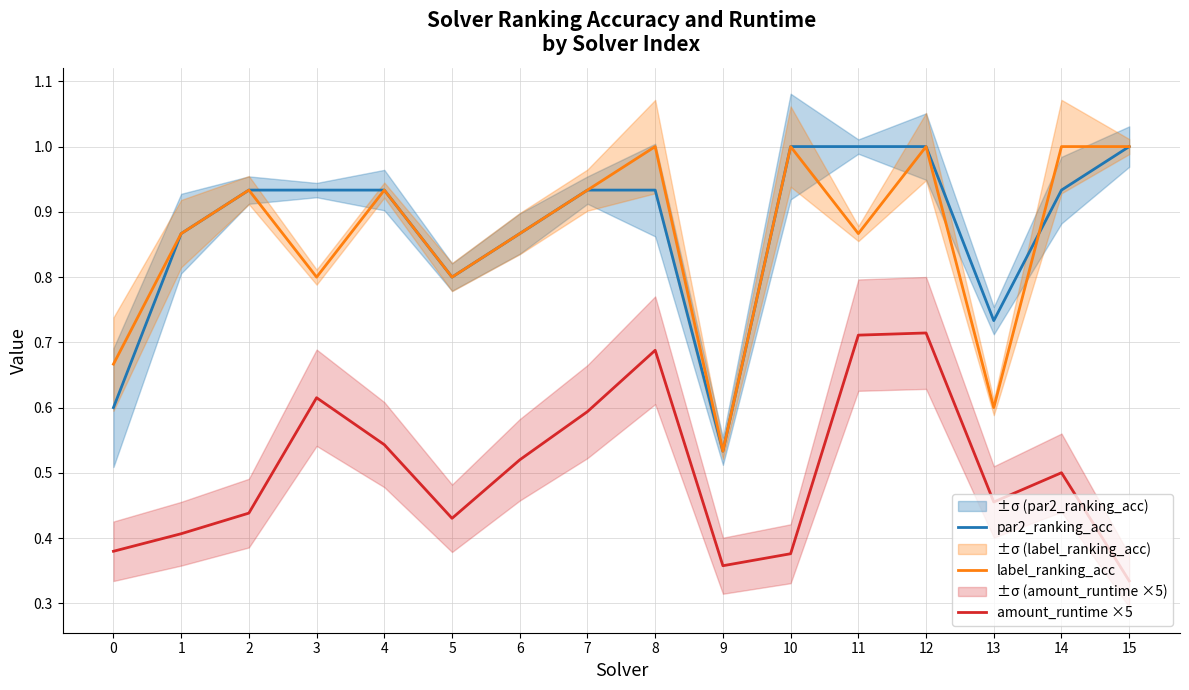

The par2_ranking_acc series shows 0.9 at 14. True or false?

True